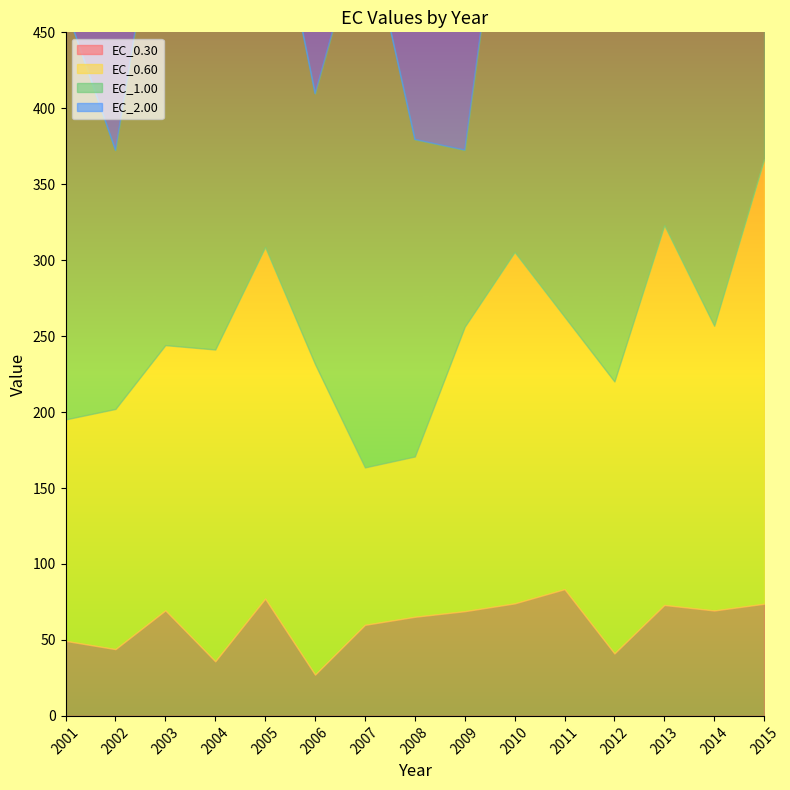

Reading left to right, list all the values displayed in this chart.

EC_0.30: 2001=49.4	2002=44.0	2003=69.5	2004=36.0	2005=77.2	2006=27.2	2007=59.9	2008=65.3	2009=68.9	2010=74.1	2011=83.4	2012=41.1	2013=73.0	2014=69.4	2015=73.8
EC_0.60: 2001=145.8	2002=158.1	2003=174.6	2004=205.3	2005=231.5	2006=204.4	2007=103.6	2008=105.5	2009=187.3	2010=231.3	2011=179.4	2012=179.0	2013=249.9	2014=187.4	2015=292.6
EC_1.00: 2001=271.4	2002=170.3	2003=328.0	2004=232.7	2005=263.4	2006=178.1	2007=363.1	2008=208.8	2009=116.3	2010=311.0	2011=279.2	2012=341.4	2013=283.7	2014=324.0	2015=259.6
EC_2.00: 2001=281.5	2002=178.6	2003=380.7	2004=284.7	2005=324.0	2006=261.6	2007=283.1	2008=272.8	2009=164.8	2010=302.1	2011=294.5	2012=313.5	2013=391.3	2014=383.9	2015=336.0